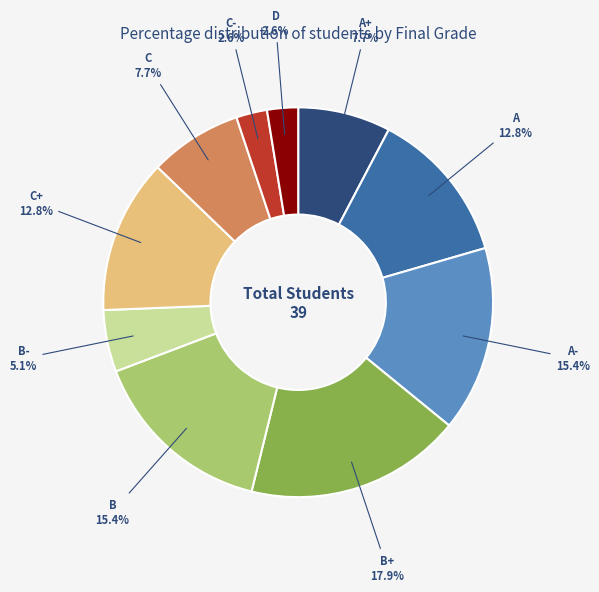

Is there any slice that represents more than half of the pie?

No